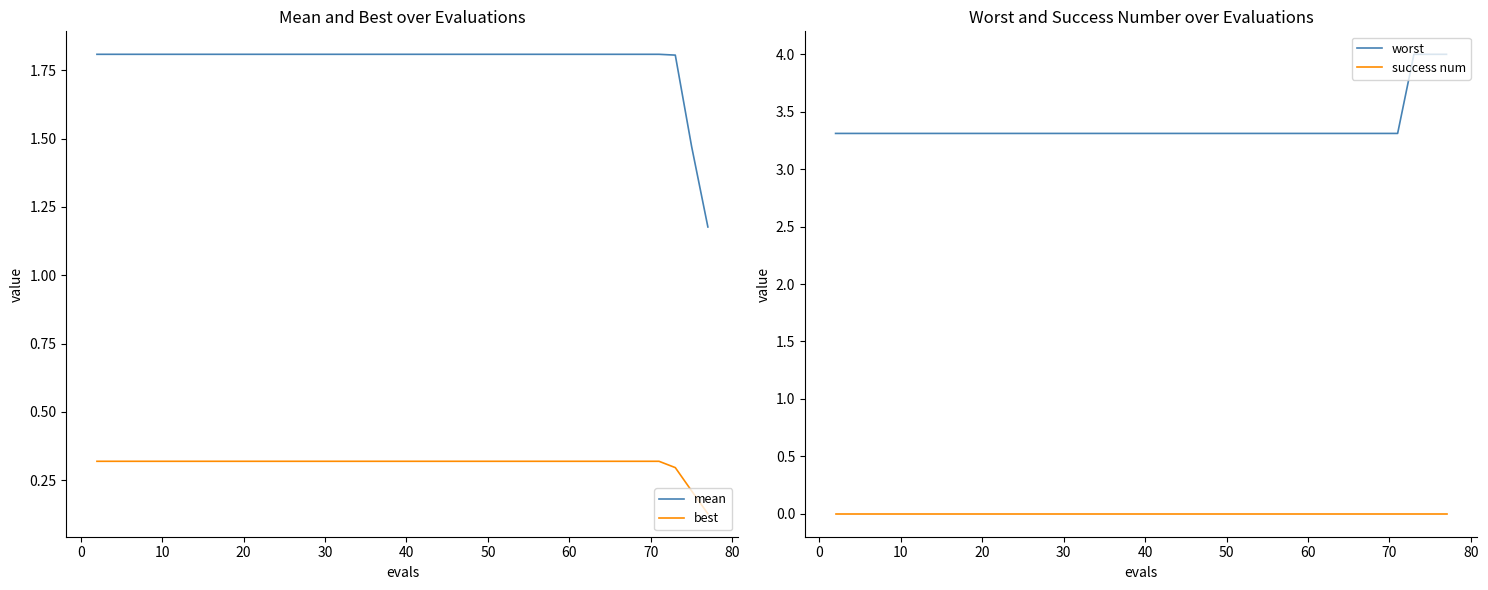

What is the highest value of the worst series?

4.0